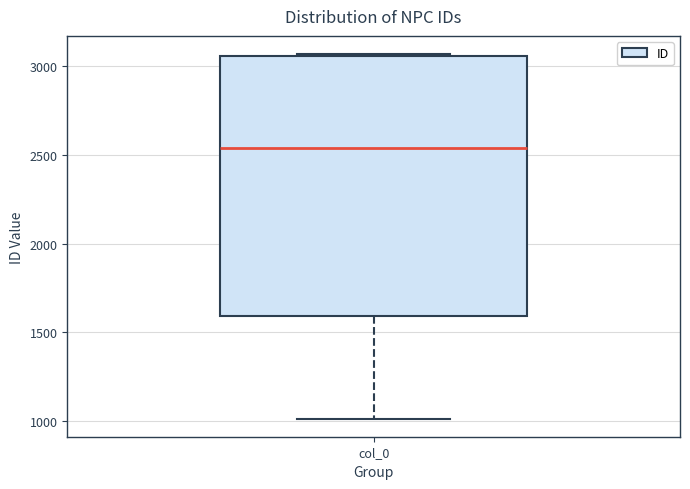

Read this box plot against the y-axis: the position of the median line, the range covered by the box, and the ends of both whiskers. The values are not printed on the chart, so give them approximately, as read against the axis.

median 2550, box 1600 to 3050, whiskers 1000 to 3050